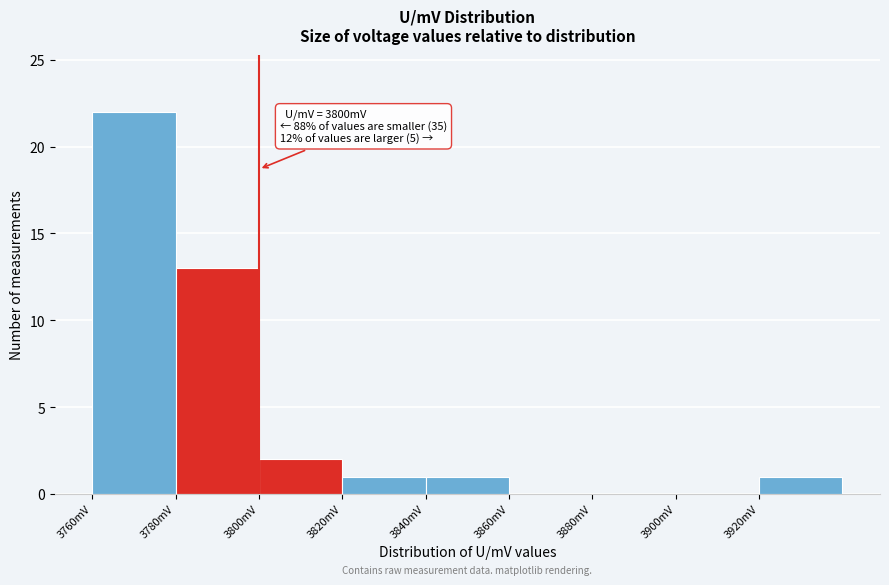

Which range on the x-axis has the tallest bar?

3760 to 3780